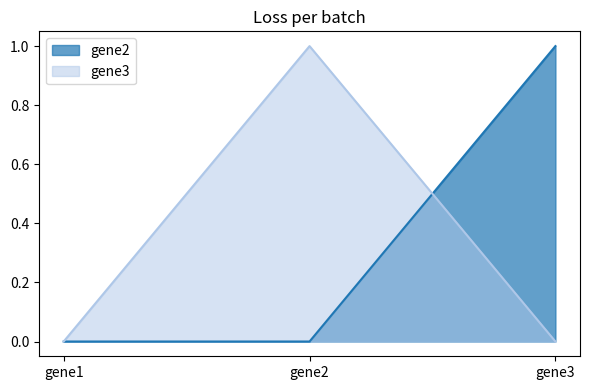

Rank the categories by gene2 value from lowest to highest.

gene1, gene2, gene3